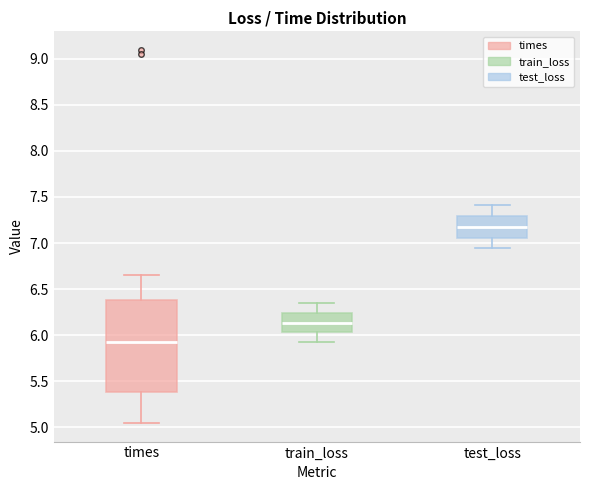

Reading left to right, transcribe this box plot: for each box, give where its median line is, the range the box spans, and where its two whiskers end, as read against the y-axis. The values are not printed on the chart, so give them approximately, as read against the axis.

times: median 5.95, box 5.40 to 6.40, whiskers 5.05 to 6.65
train_loss: median 6.15, box 6.05 to 6.25, whiskers 5.90 to 6.35
test_loss: median 7.20, box 7.05 to 7.30, whiskers 6.95 to 7.40